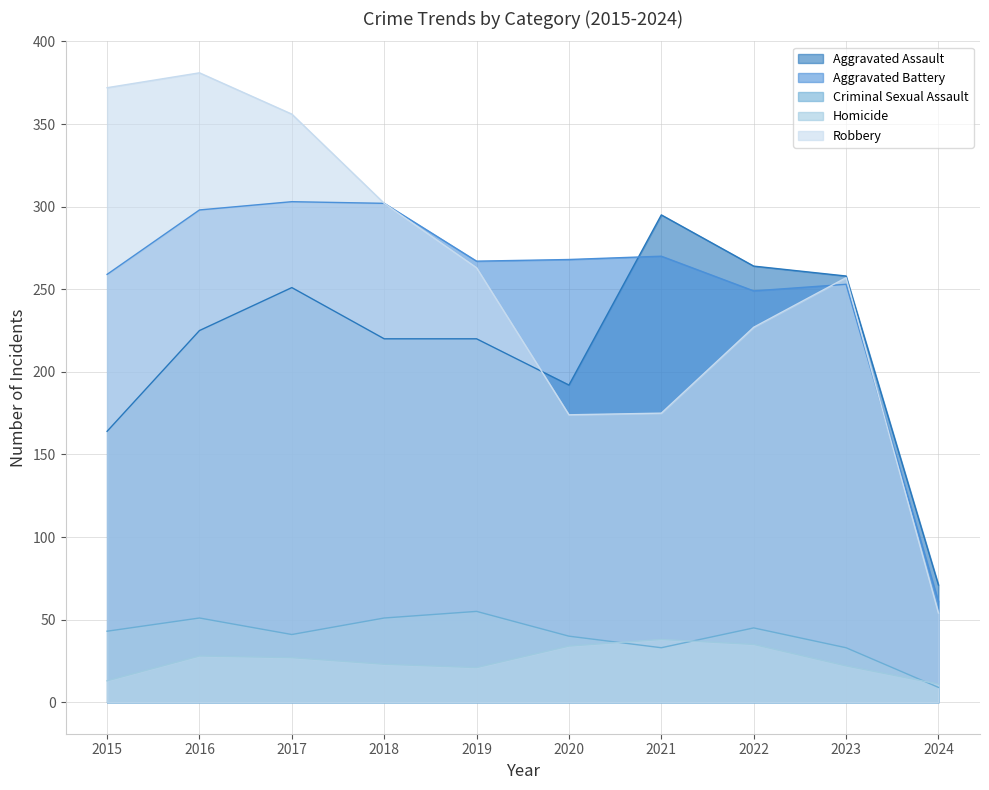

True or false: Aggravated Assault has a value of 439 at 2022.

False